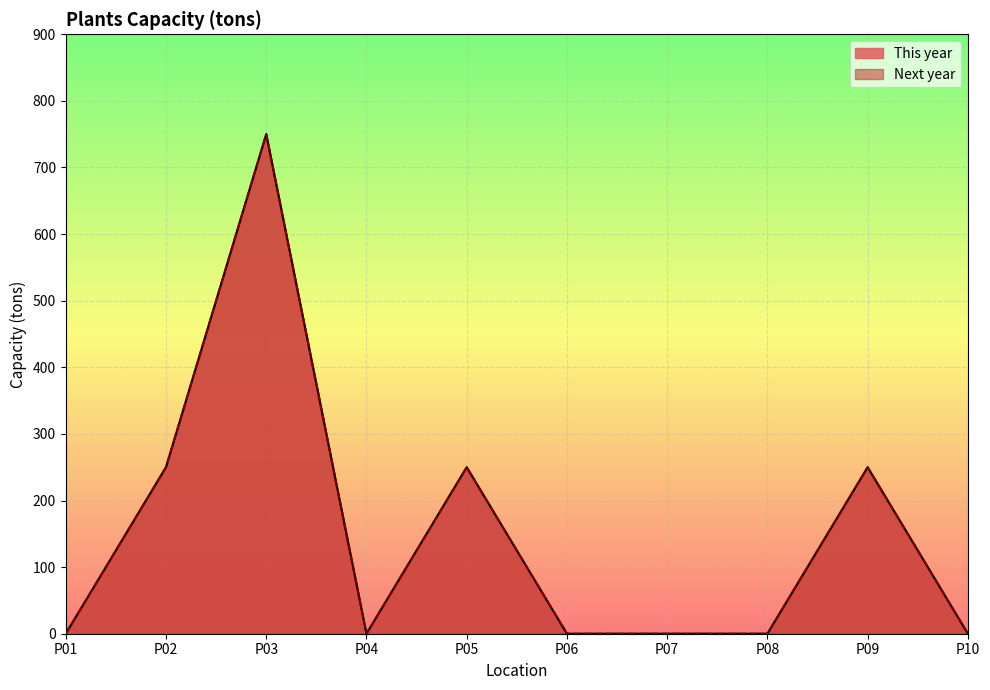

True or false: Next year and This year cross at least once.

False